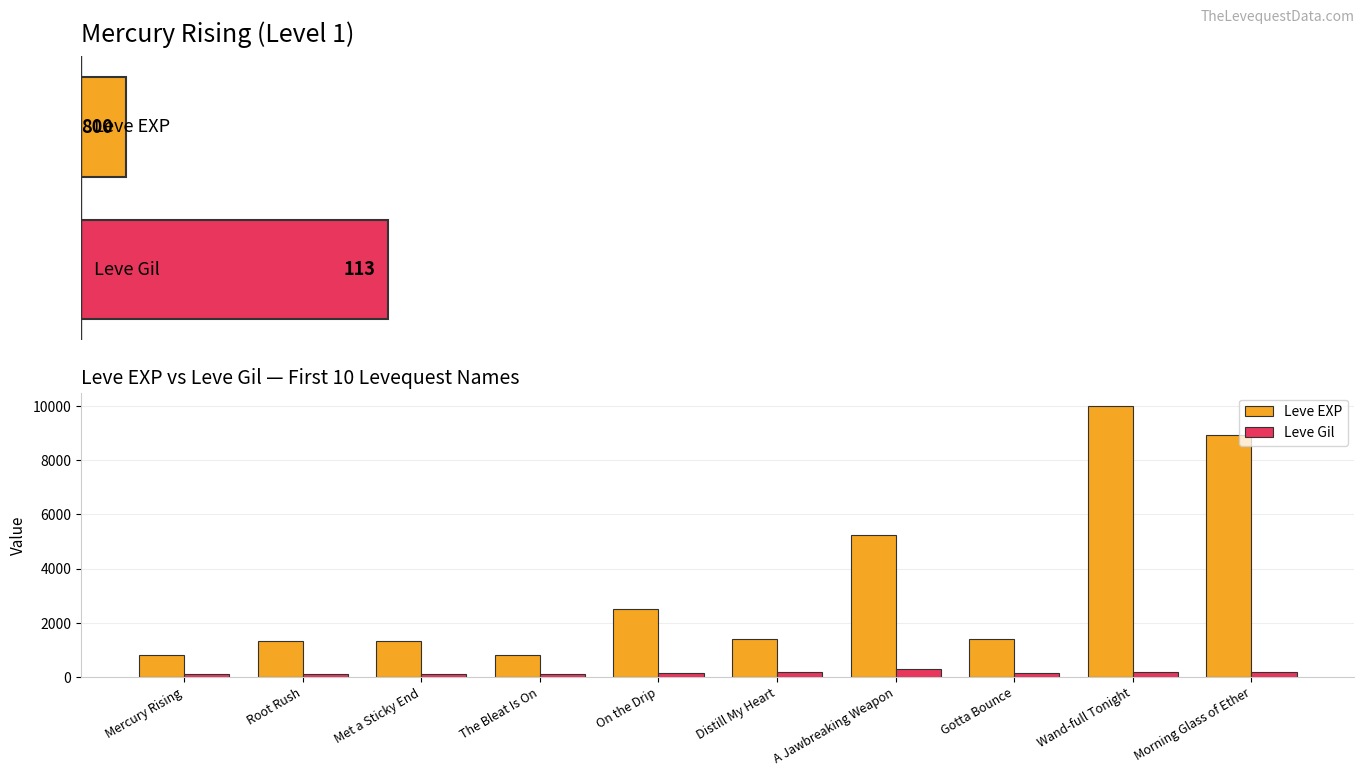

Rank the series by their maximum value, from highest to lowest.

Leve EXP, Leve Gil